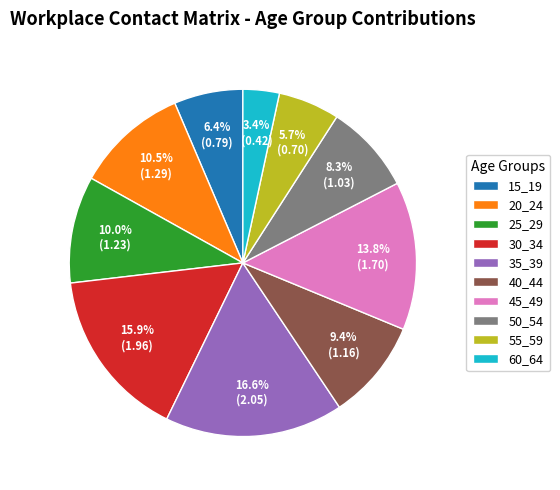

To the nearest percent, what is the average slice percentage?

10%